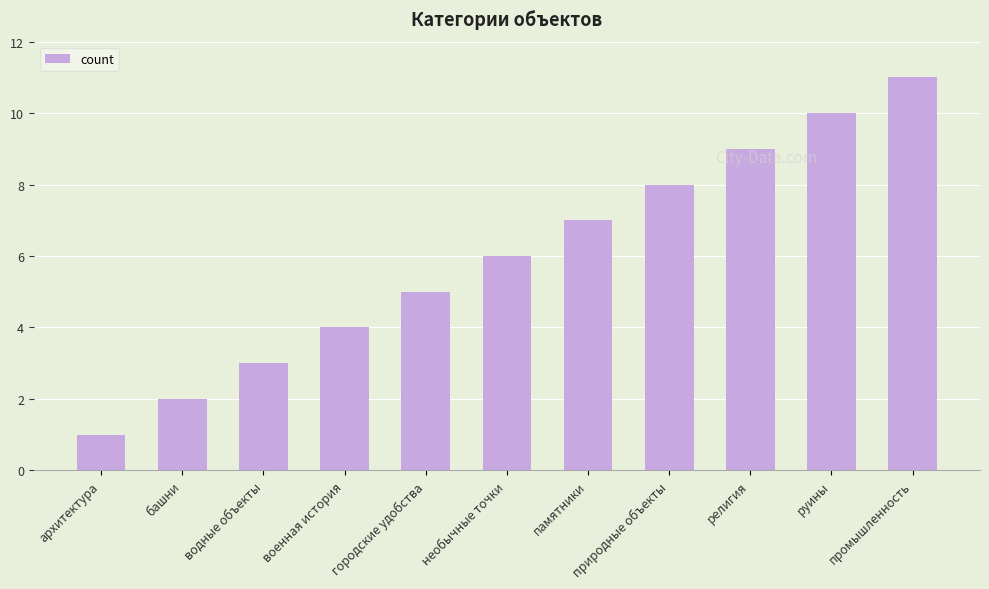

What is the smallest value displayed?

1